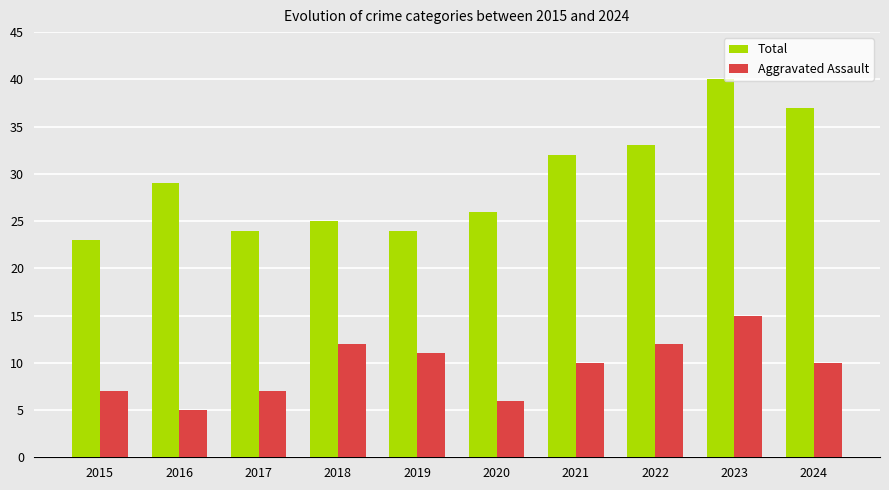

What is the value of the Aggravated Assault bar at the 3rd from the left?

7